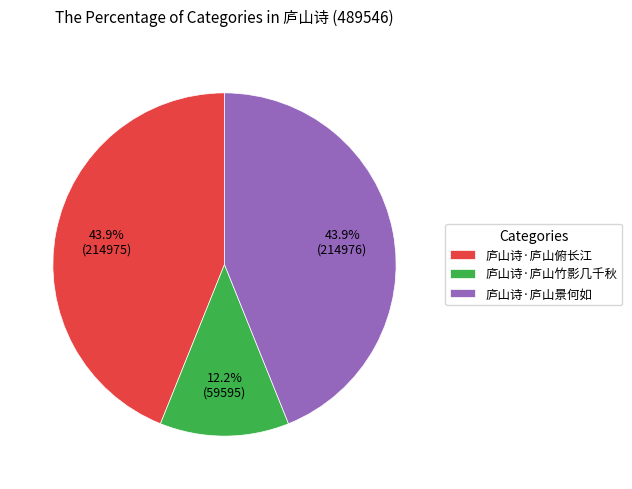

How many segments does this pie chart have?

3